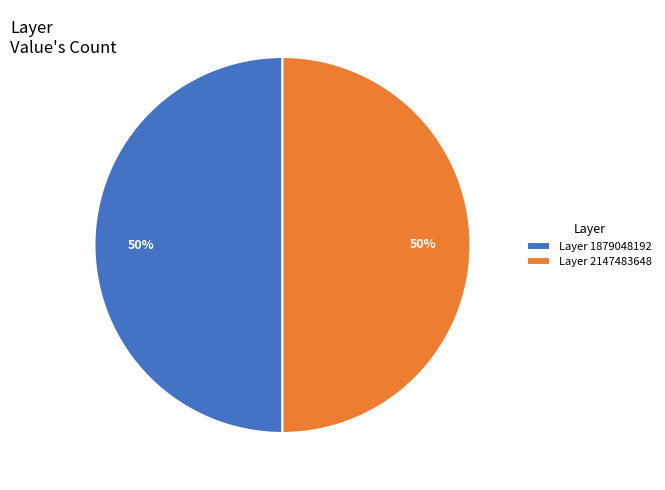

Do Layer 1879048192 and Layer 2147483648 together represent more than half of the pie?

Yes